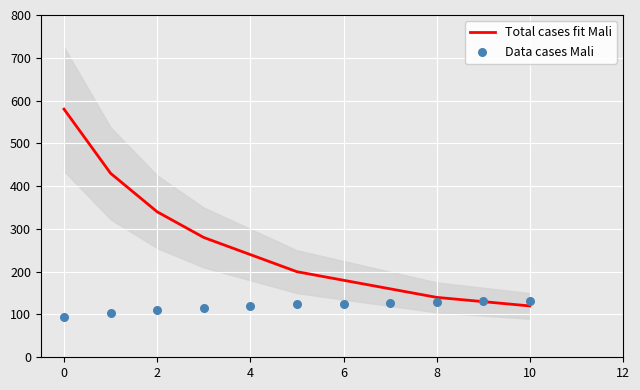

Which series contains the highest Y value?

Total cases fit Mali